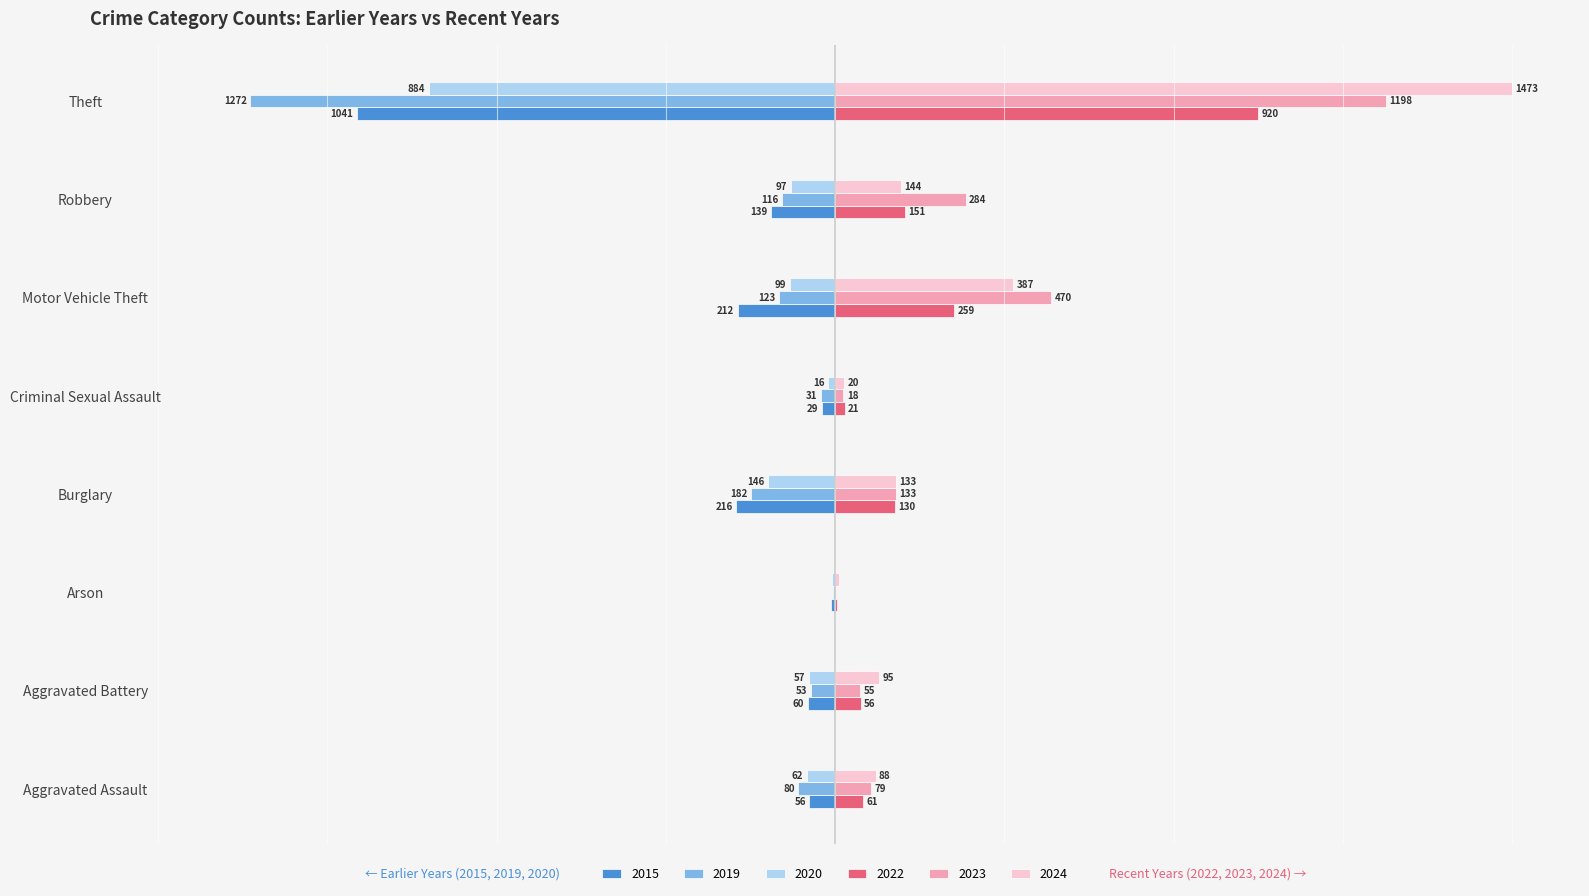

What are all the series names shown in the legend?

2015, 2019, 2020, 2022, 2023, 2024